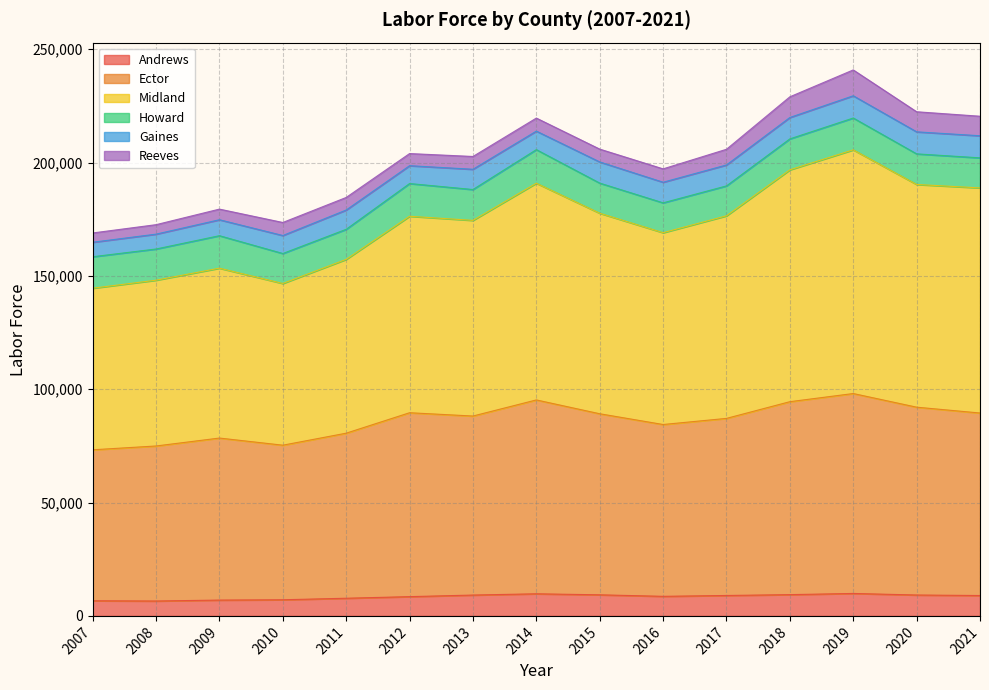

True or false: Andrews has more than 1 interior local peaks.

True